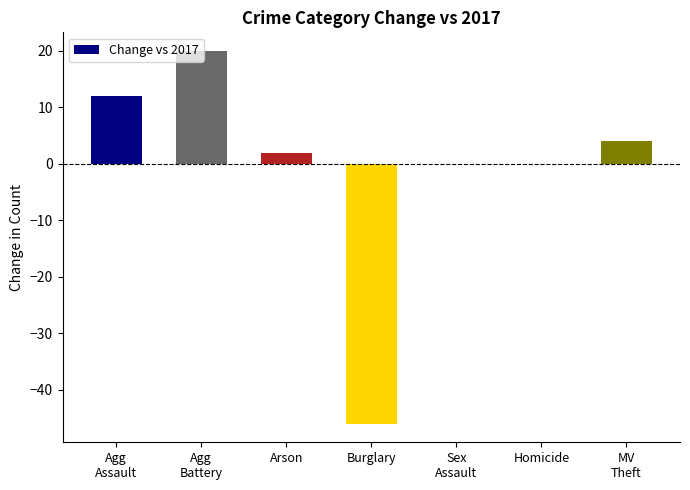

Which has a higher value, Burglary or Arson?

Arson